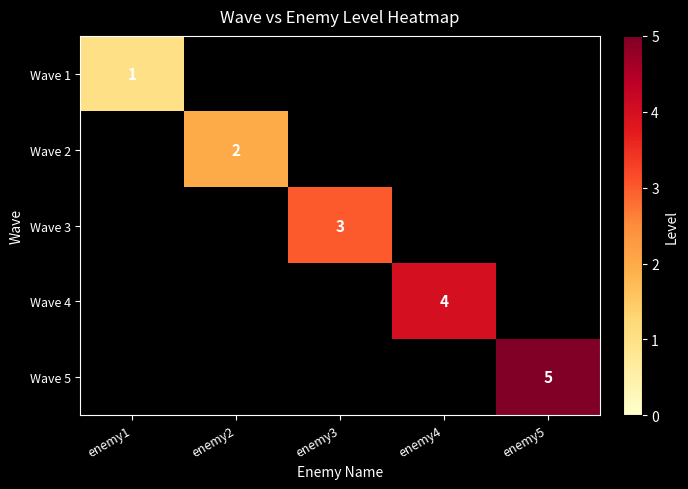

The Wave 3 series shows 4 at enemy3. True or false?

False